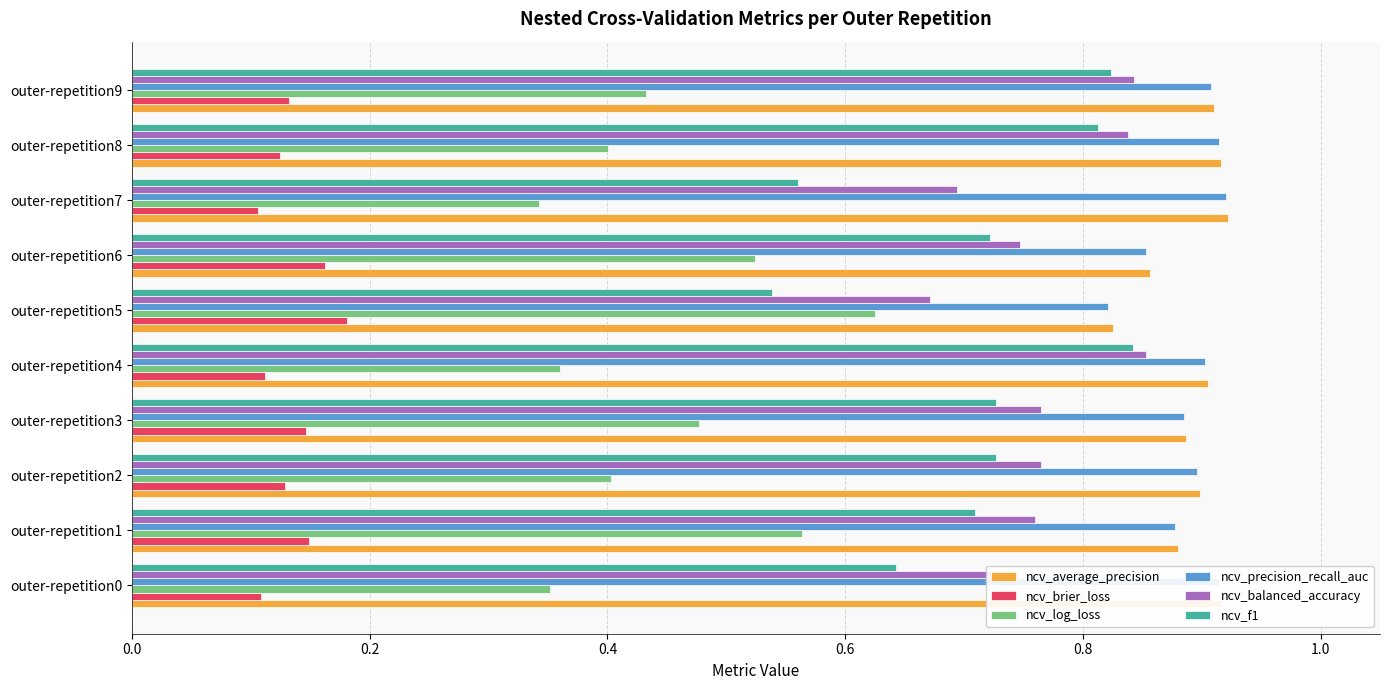

What are all the series names shown in the legend?

ncv_average_precision, ncv_brier_loss, ncv_log_loss, ncv_precision_recall_auc, ncv_balanced_accuracy, ncv_f1